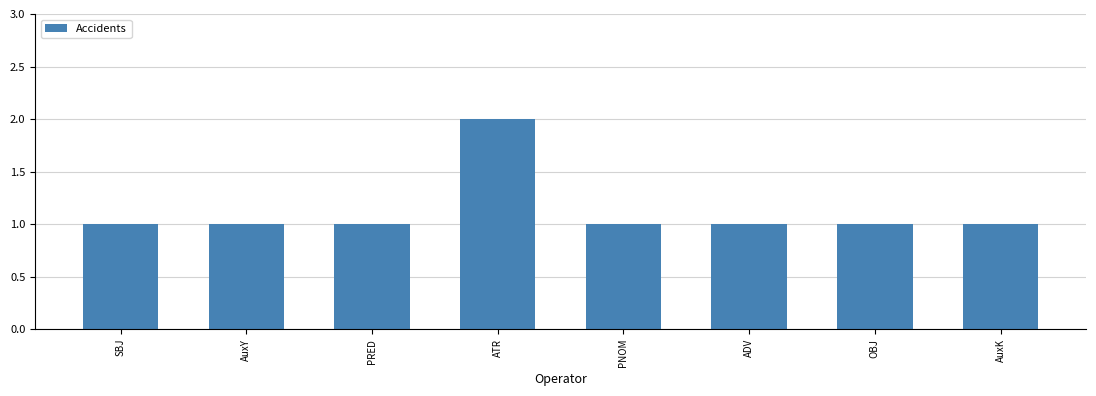

What is the difference between the maximum and minimum values?

1